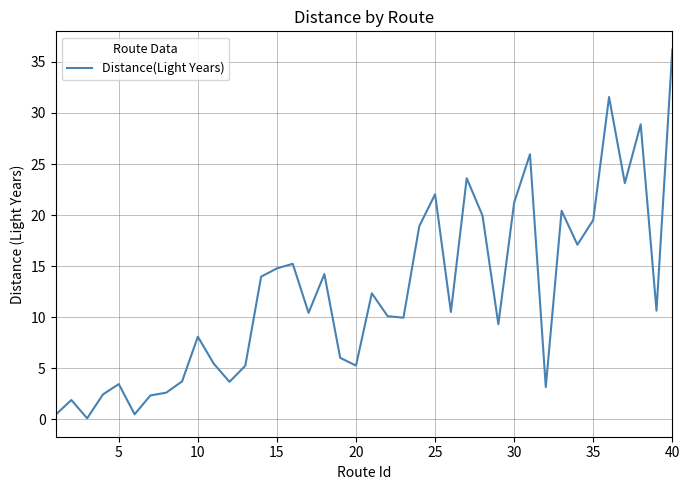

What is the greatest value displayed?

36.2